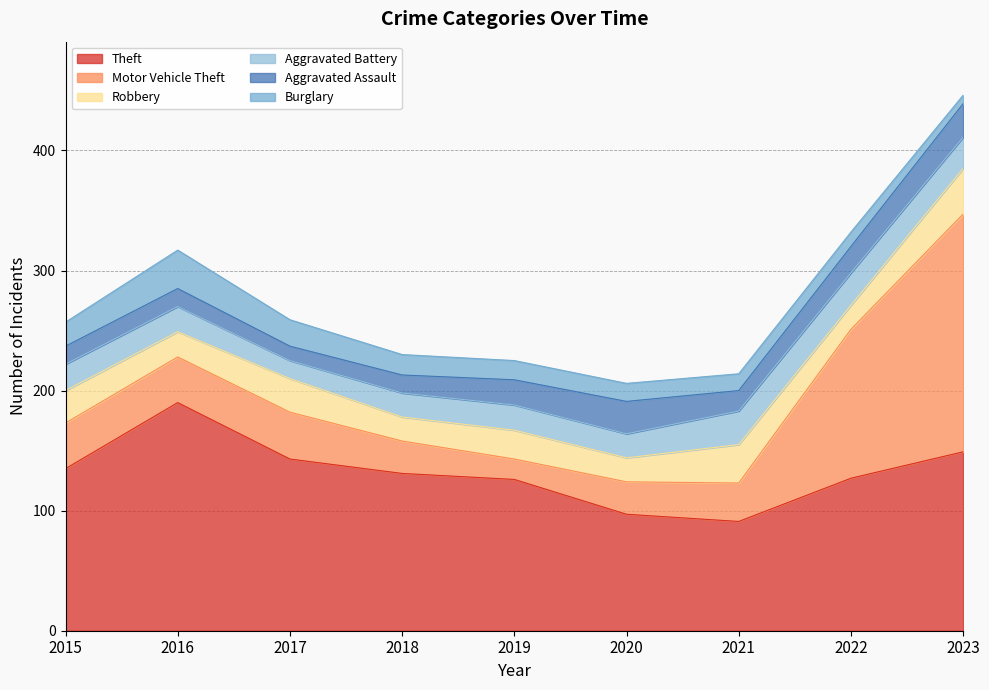

True or false: Theft and Aggravated Assault cross at least once.

False